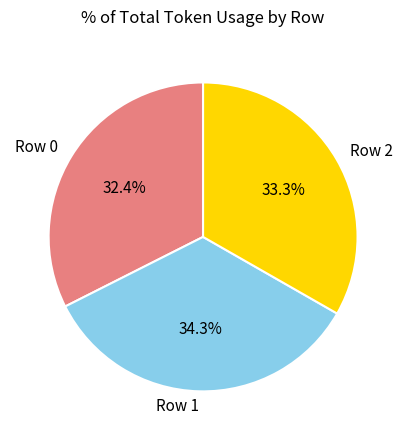

Which category has the smallest portion of the pie?

Row 0